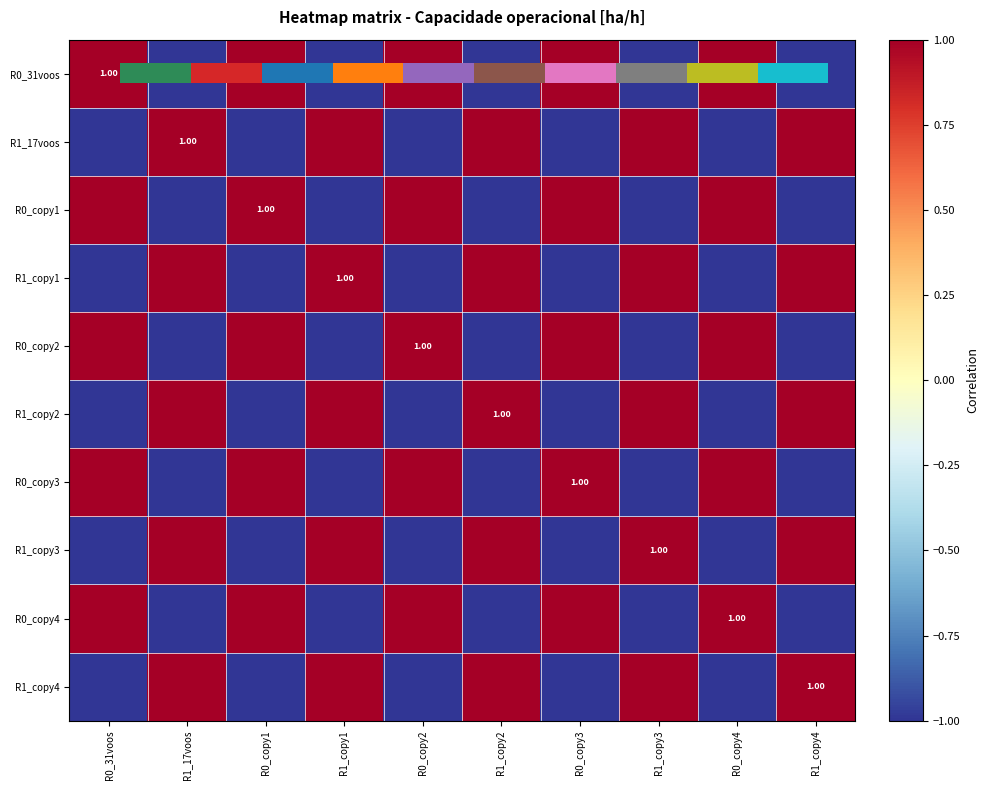

Rank the series by their maximum value, from lowest to highest.

R1_17voos, R0_copy1, R1_copy2, R1_copy4, R0_31voos, R1_copy1, R0_copy2, R0_copy3, R1_copy3, R0_copy4